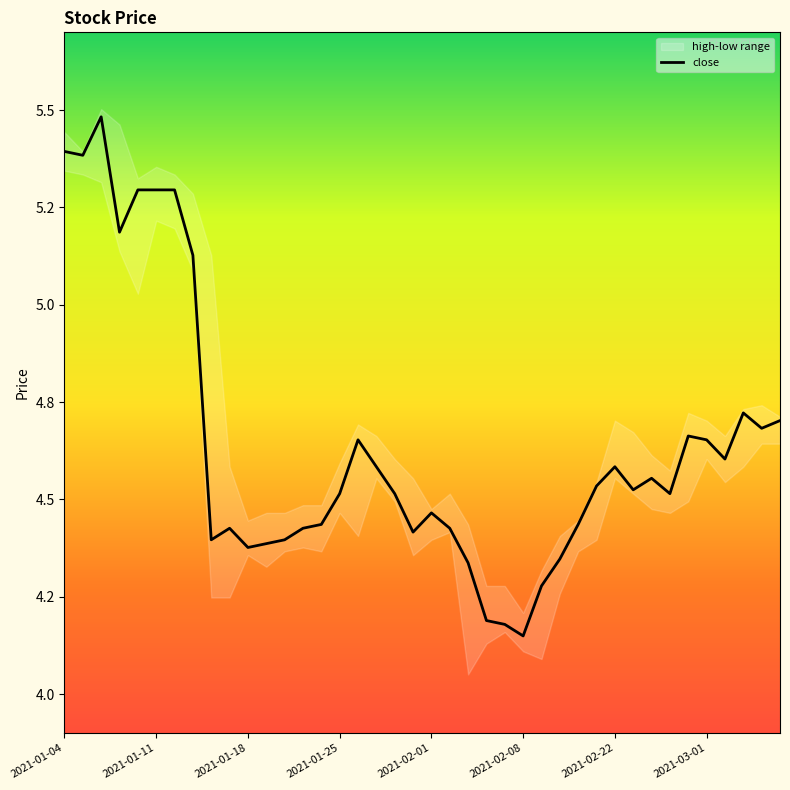

What is the greatest value displayed?

5.5